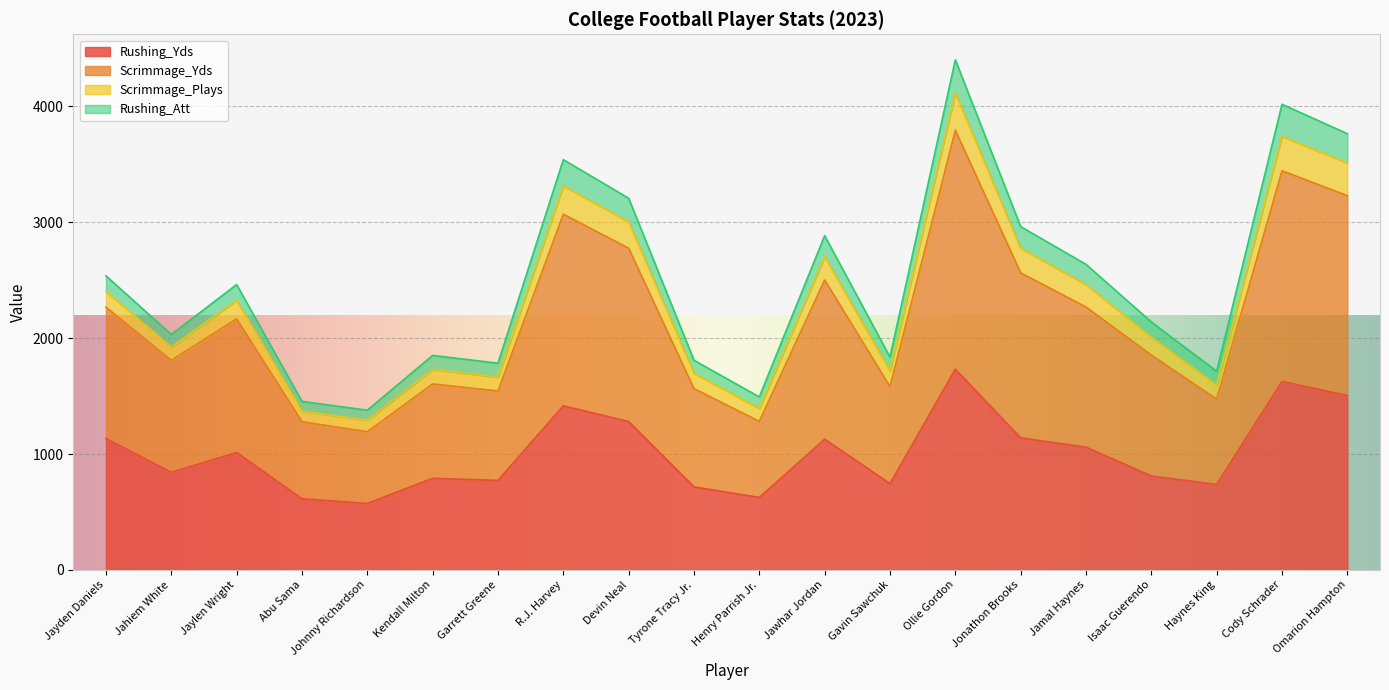

Where is the first local minimum for Rushing_Yds?

Jahiem White